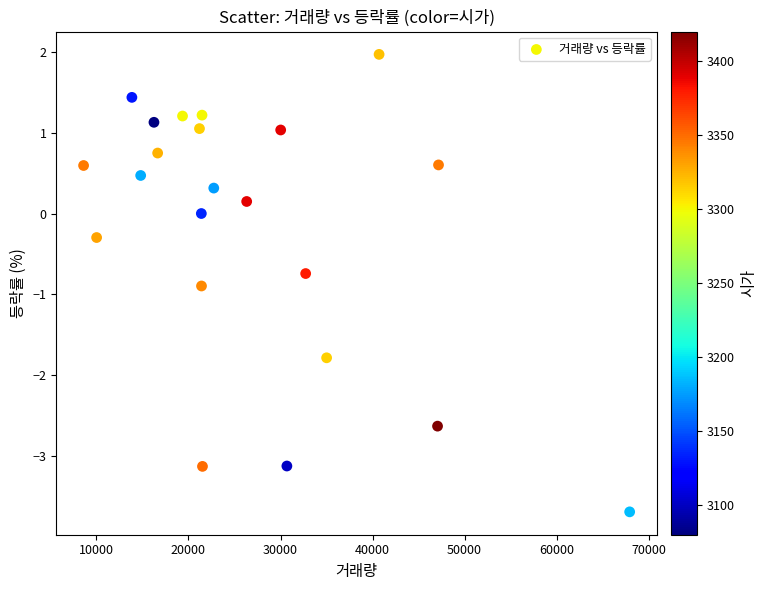

What is the range of Y values (max minus min)?

5.7